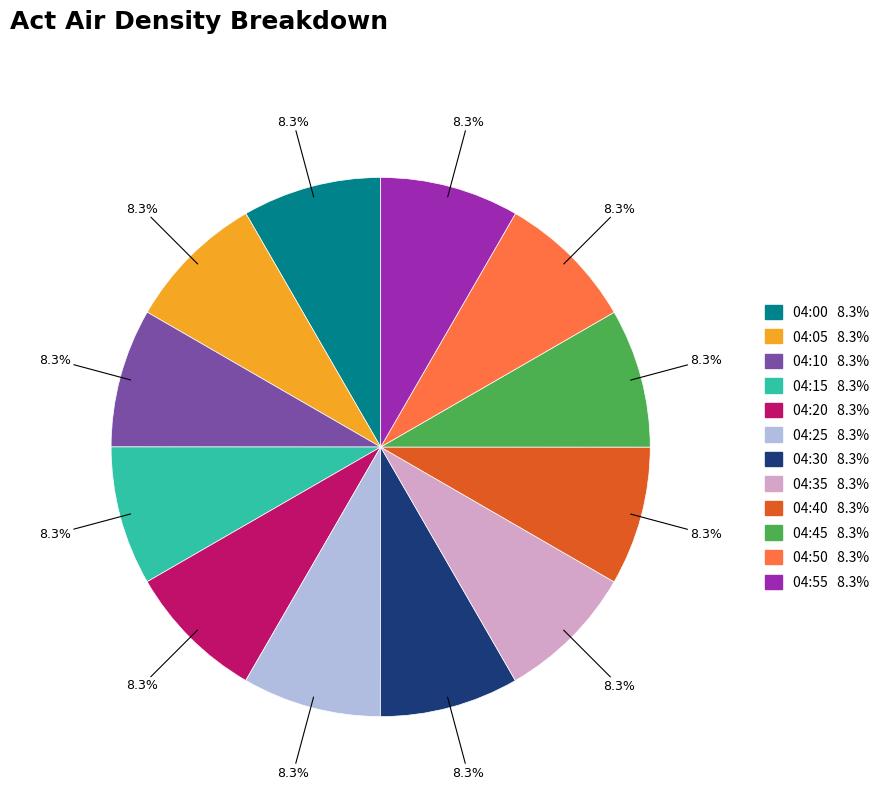

How many slices are in this pie chart?

12